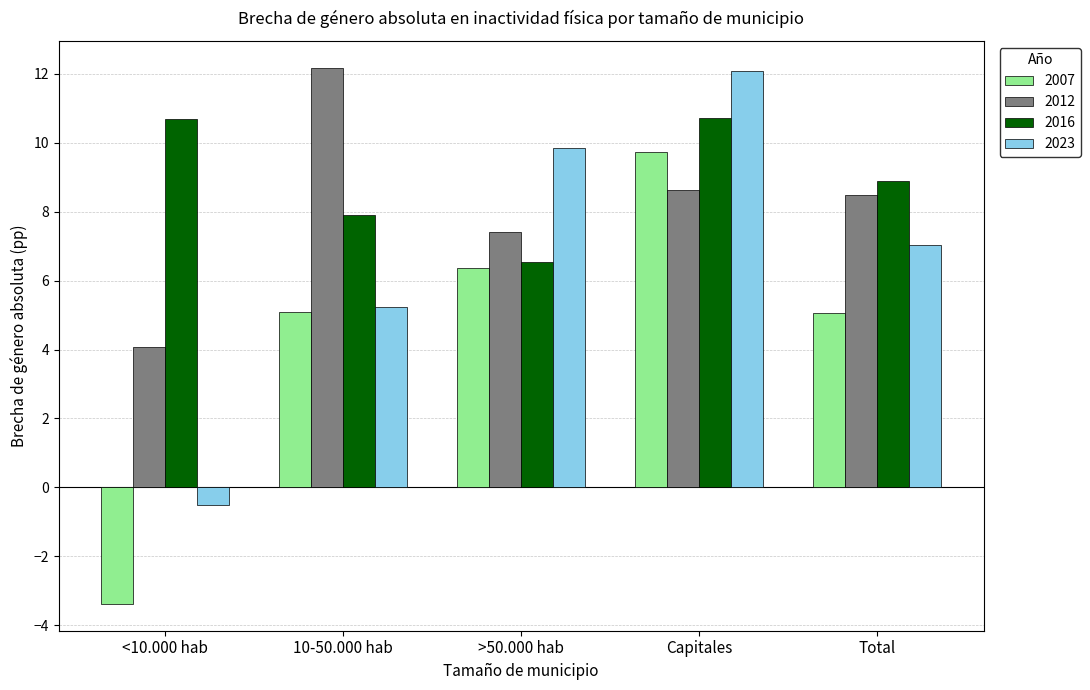

How many positive values does the 2023 series have?

4